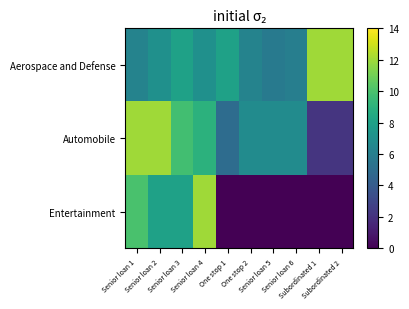

How many distinct data groups are displayed?

3